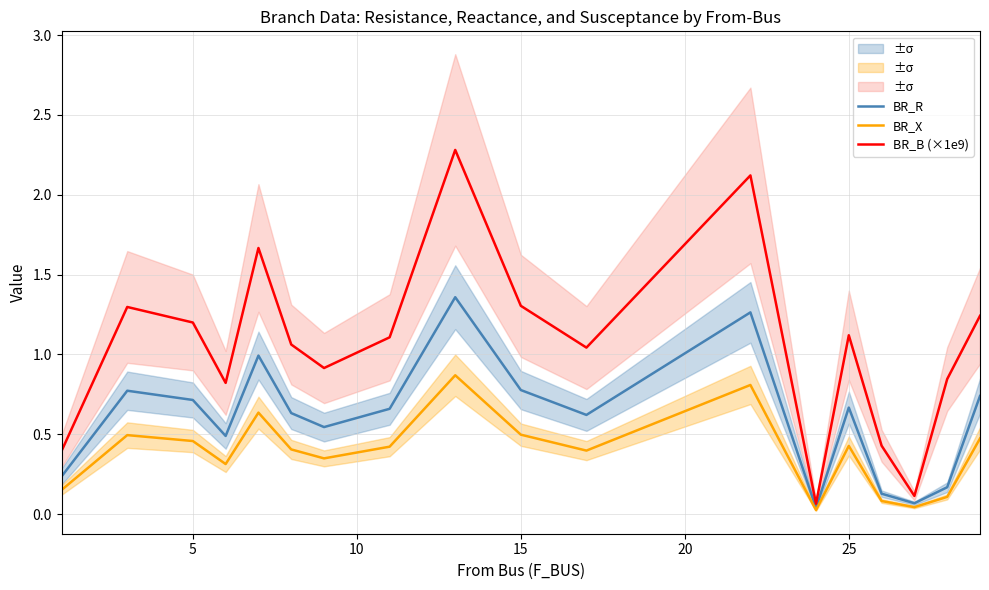

Reading right to left, extract all data points from this chart.

BR_R: 0.7	0.2	0.1	0.1	0.7	0.0	1.3	0.6	0.8	1.4	0.7	0.5	0.6	1.0	0.5	0.7	0.8	0.2
BR_X: 0.5	0.1	0.0	0.1	0.4	0.0	0.8	0.4	0.5	0.9	0.4	0.3	0.4	0.6	0.3	0.5	0.5	0.2
BR_B (×1e9): 1.2	0.8	0.1	0.4	1.1	0.1	2.1	1.0	1.3	2.3	1.1	0.9	1.1	1.7	0.8	1.2	1.3	0.4